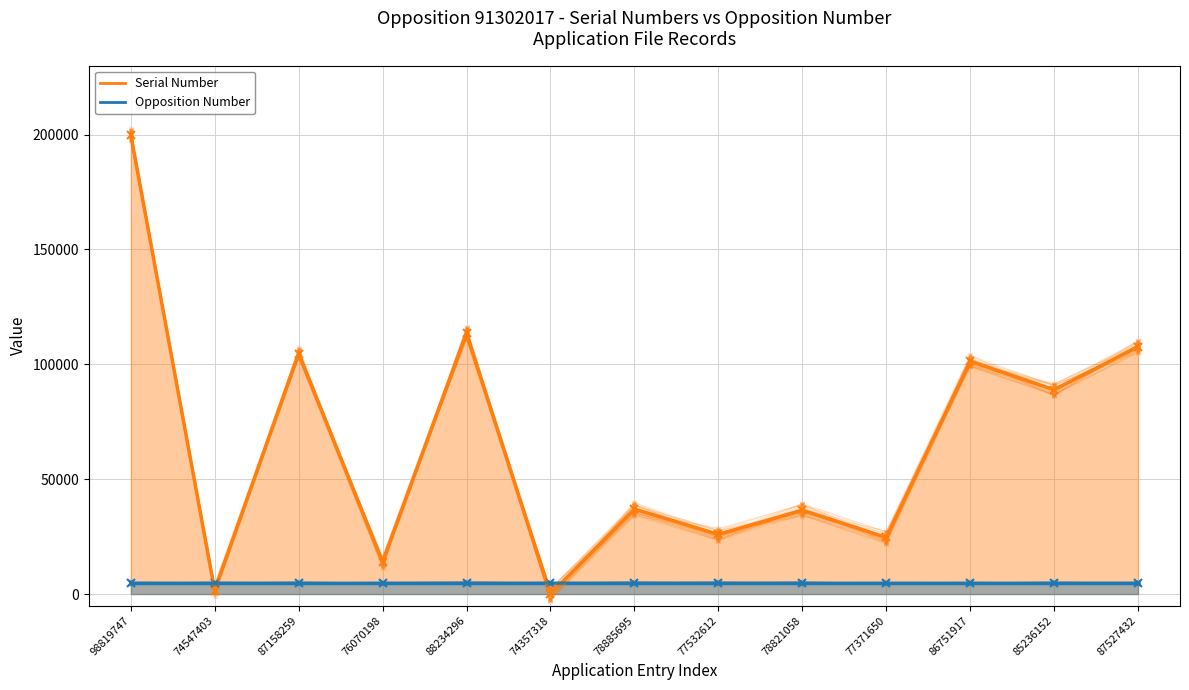

What is the sum of all values?

855749.9